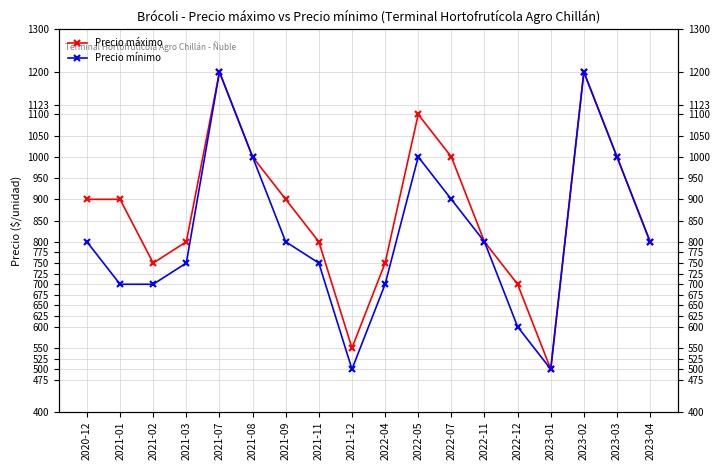

What is the label of the 18th point from the left?

2023-04